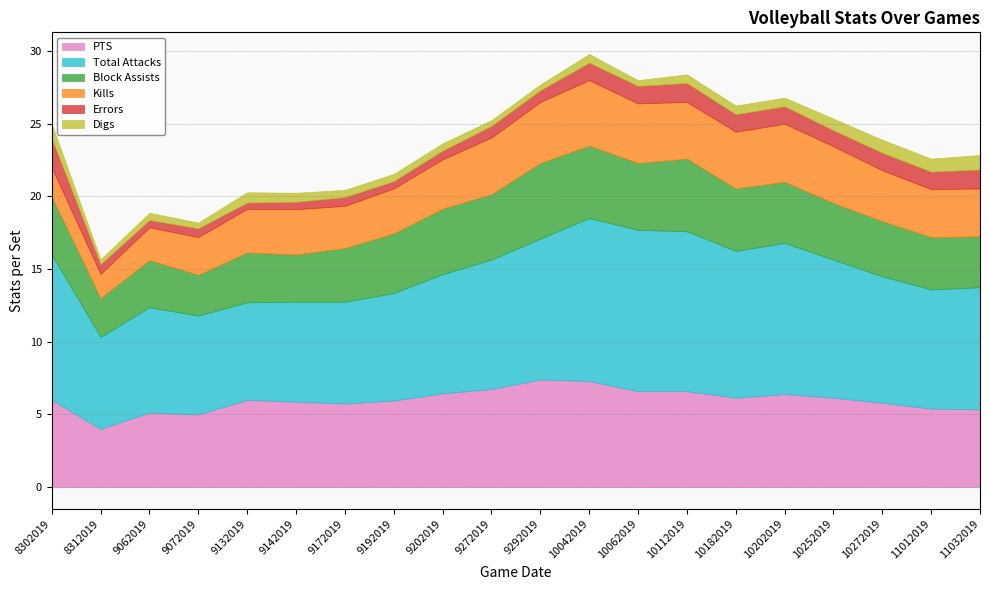

Which series has the largest range (max minus min)?

Total Attacks